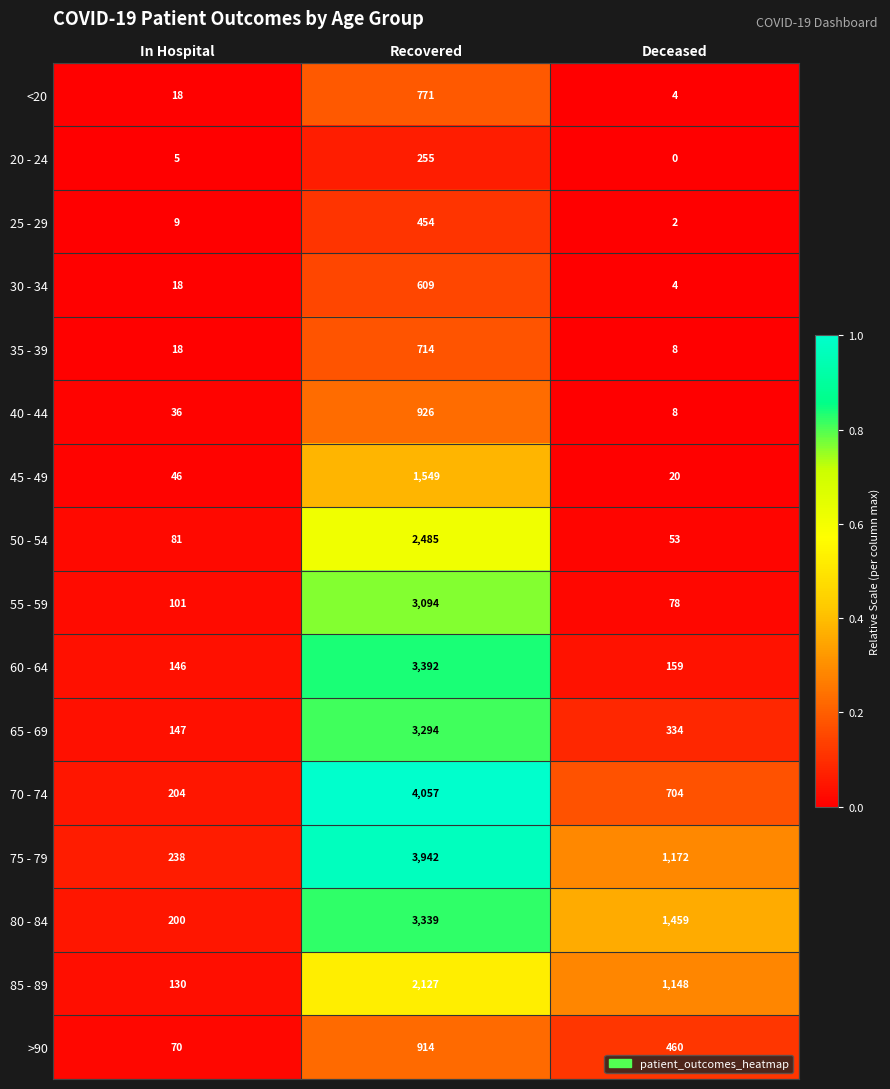

What value does the 70 - 74 series have at In Hospital?

204